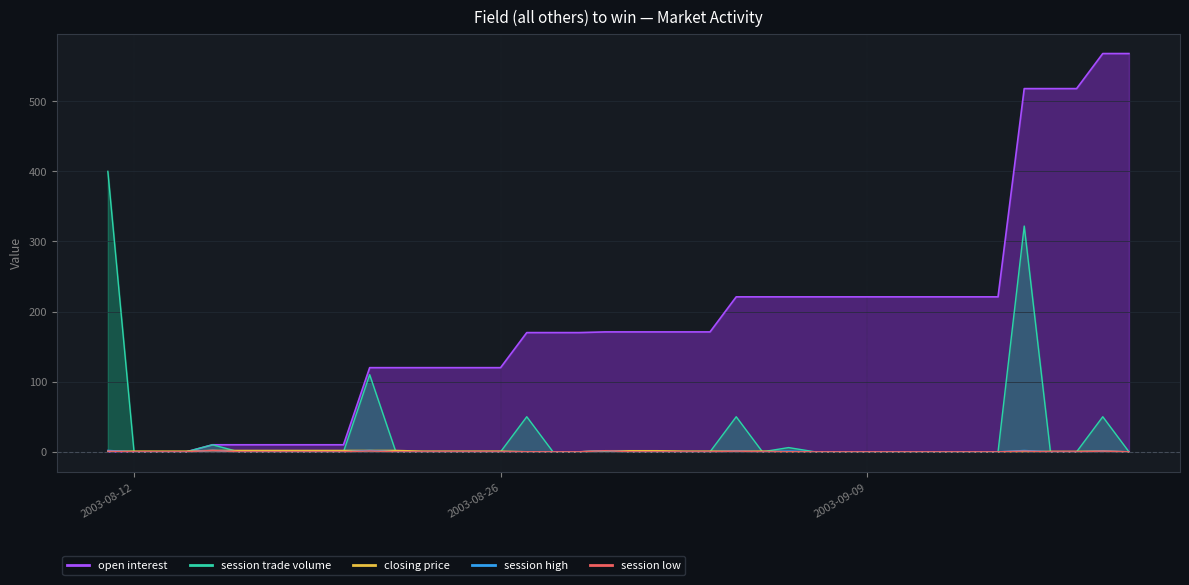

How many lines are shown in the chart?

5